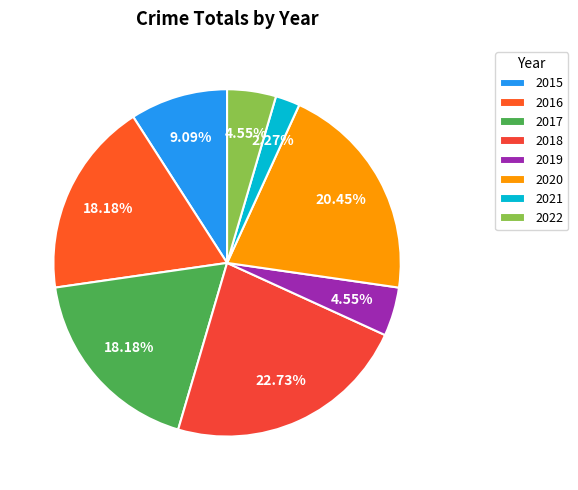

What percentage is the 2017 slice, to the nearest percent?

18%